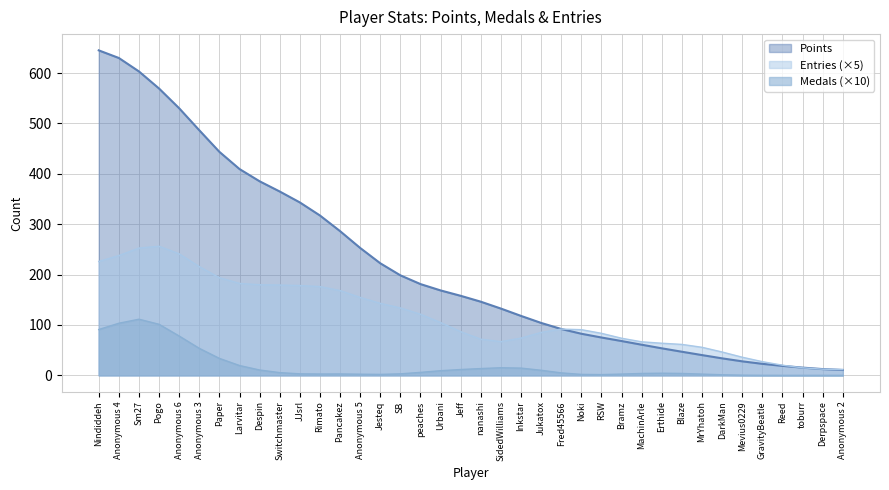

True or false: Ep2_count and Entries intersect in this chart.

False